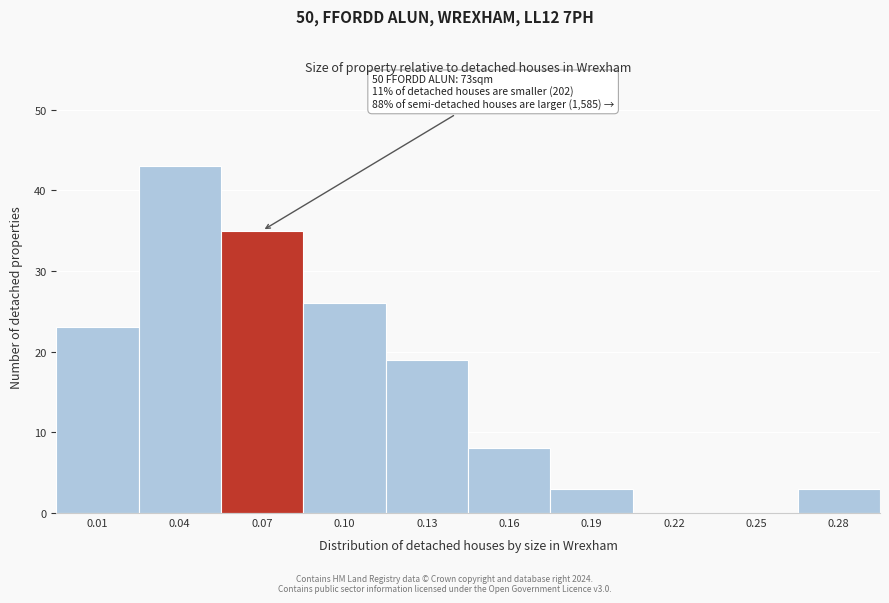

Reading left to right, extract all data points from this chart.

0.01=23	0.04=43	0.07=35	0.10=26	0.13=19	0.16=8	0.19=3	0.22=0	0.25=0	0.28=3